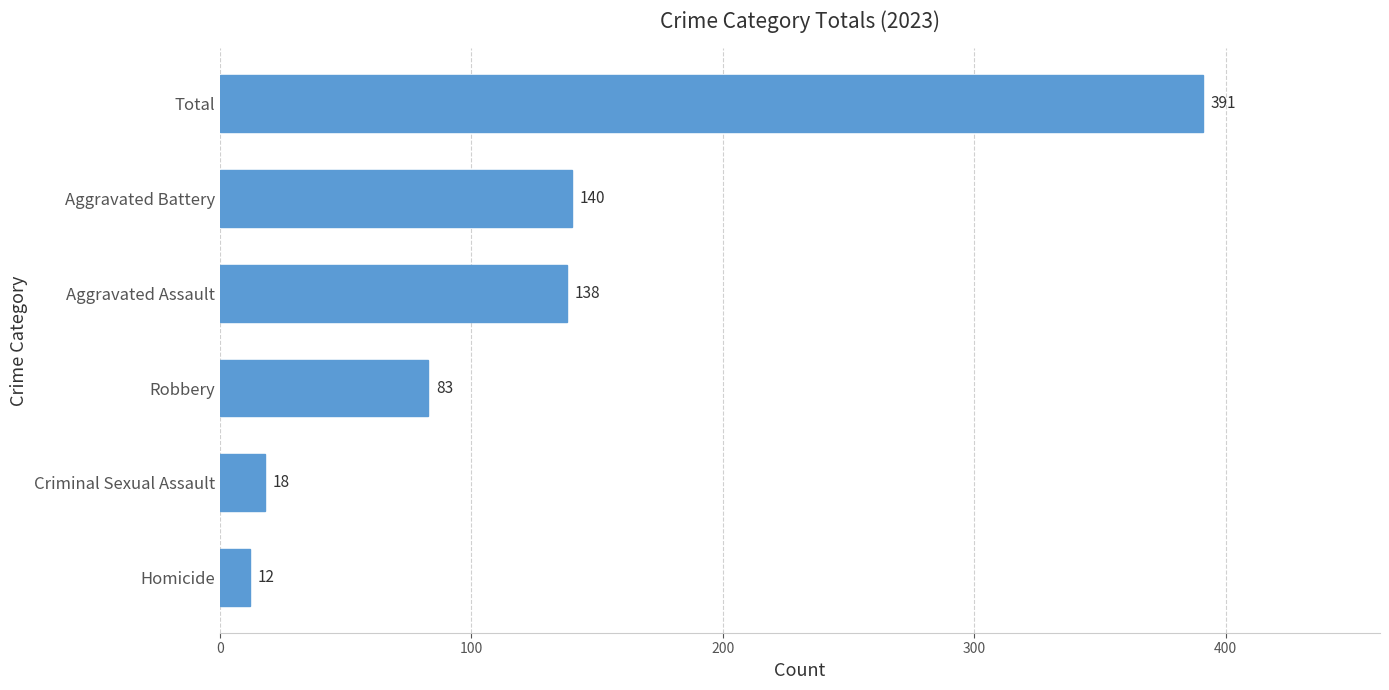

What is the average value?

130